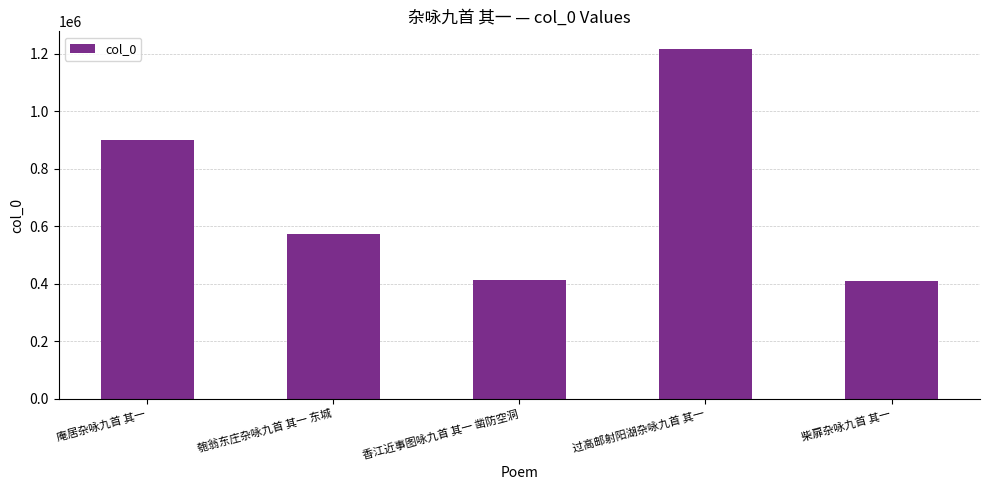

What is the label of the 1st bar from the right?

柴扉杂咏九首 其一